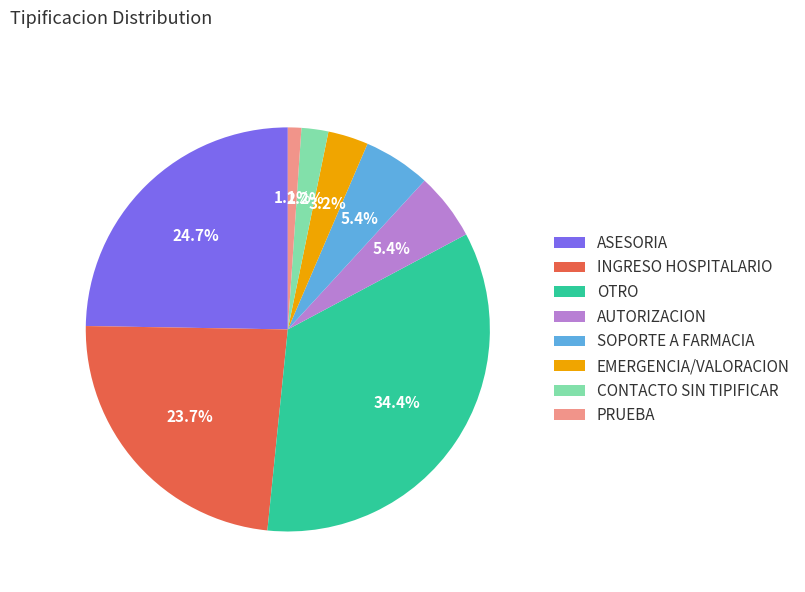

Is there a majority slice in this chart?

No